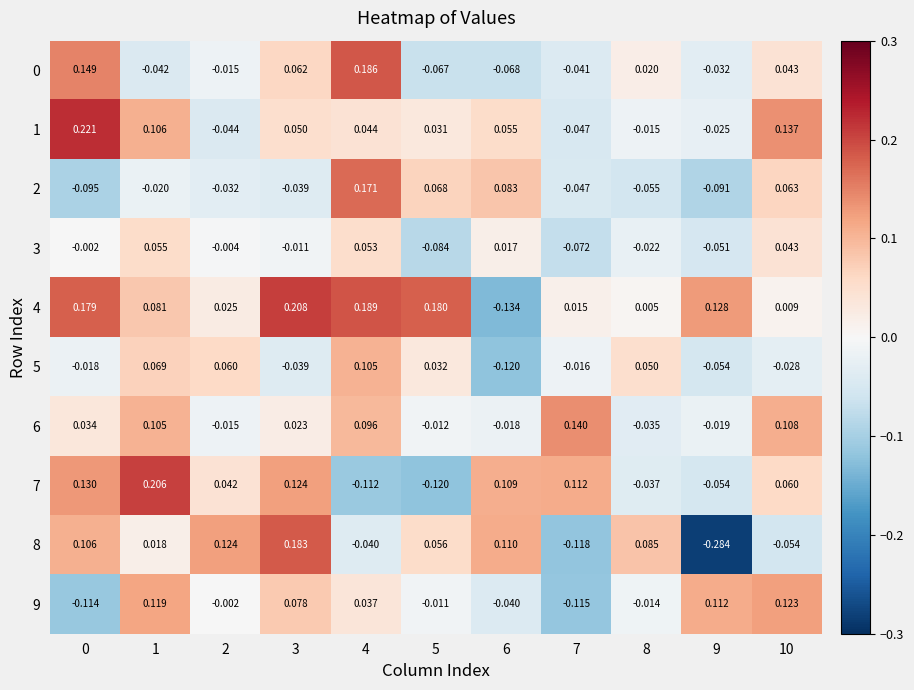

Is the value of 9 at 3 greater than the value of 6 at 6?

Yes